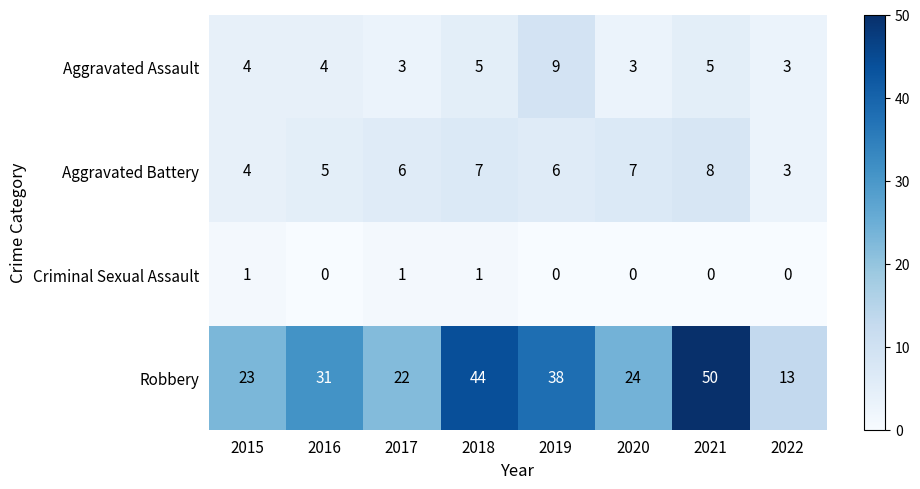

Which series has the widest spread of values?

Robbery